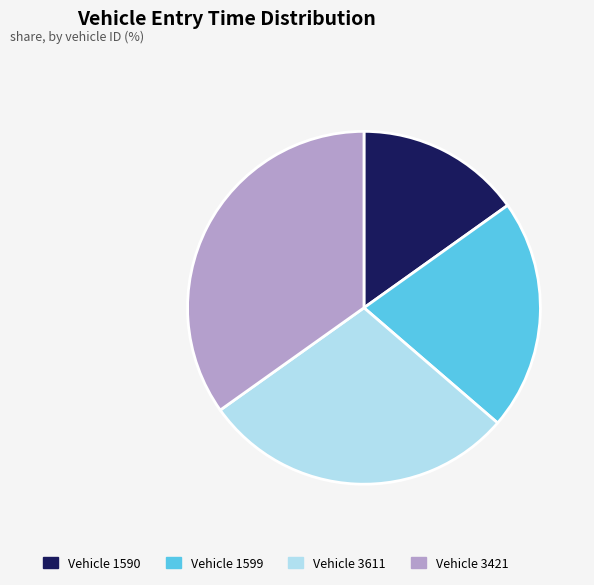

Is there any slice that represents more than half of the pie?

No